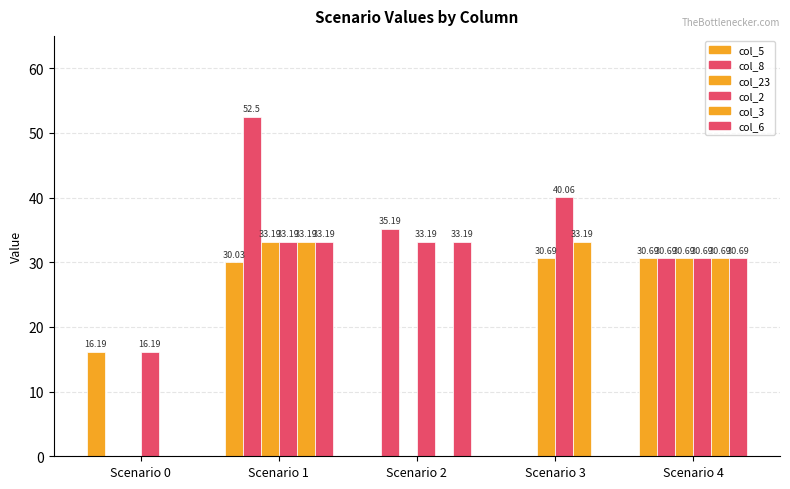

How many distinct data groups are displayed?

6